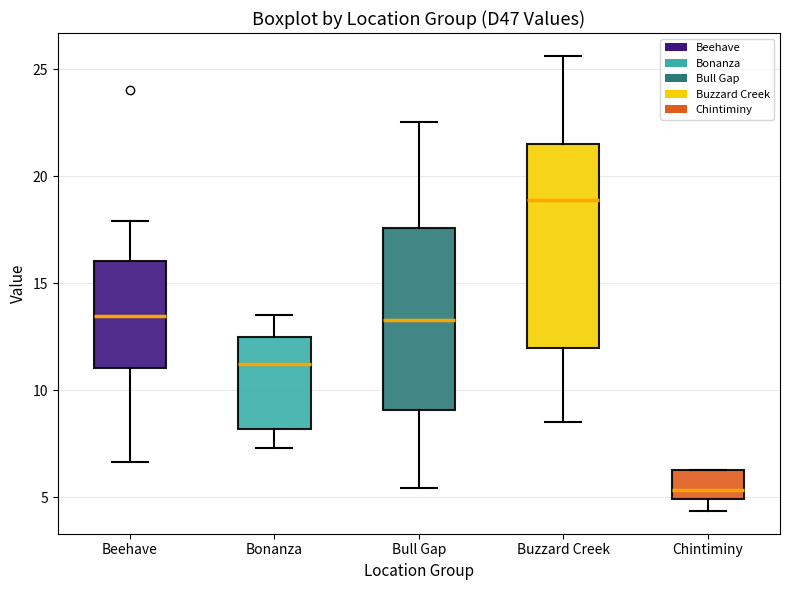

Reading left to right, read every box against the y-axis: the position of its median line, the range the box covers, and the ends of its whiskers. The values are not printed on the chart, so give them approximately, as read against the axis.

Beehave: median 13.5, box 11.0 to 16.0, whiskers 6.5 to 18.0
Bonanza: median 11.0, box 8.0 to 12.5, whiskers 7.5 to 13.5
Bull Gap: median 13.5, box 9.0 to 17.5, whiskers 5.5 to 22.5
Buzzard Creek: median 19.0, box 12.0 to 21.5, whiskers 8.5 to 25.5
Chintiminy: median 5.5, box 5.0 to 6.5, whiskers 4.5 to 6.5